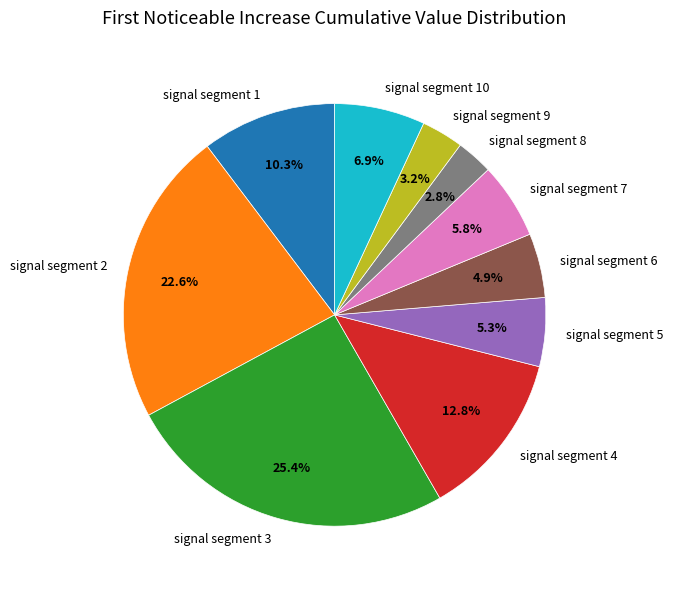

What is the largest slice in the pie chart?

signal segment 3